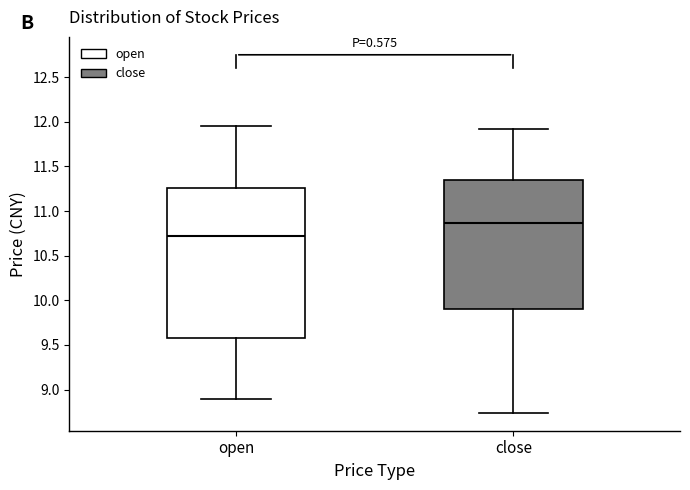

Reading left to right, transcribe this box plot: for each box, give where its median line is, the range the box spans, and where its two whiskers end, as read against the y-axis. The values are not printed on the chart, so give them approximately, as read against the axis.

open: median 10.75, box 9.60 to 11.25, whiskers 8.90 to 11.95
close: median 10.85, box 9.90 to 11.35, whiskers 8.75 to 11.90